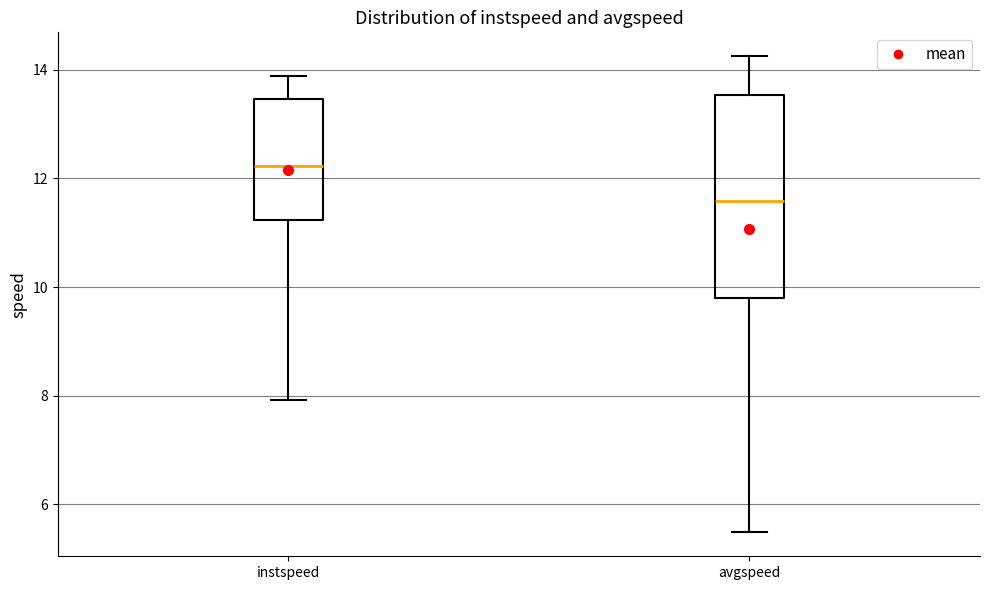

Reading left to right, read every box against the y-axis: the position of its median line, the range the box covers, and the ends of its whiskers. The values are not printed on the chart, so give them approximately, as read against the axis.

instspeed: median 12.2, box 11.2 to 13.4, whiskers 8.0 to 13.8
avgspeed: median 11.6, box 9.8 to 13.6, whiskers 5.4 to 14.2